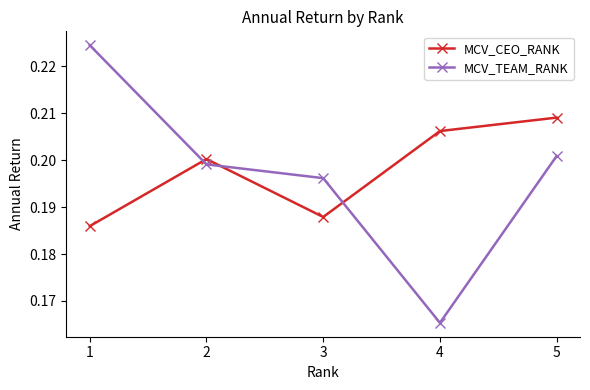

Rank the series at 4 from highest to lowest value.

MCV_CEO_RANK, MCV_TEAM_RANK